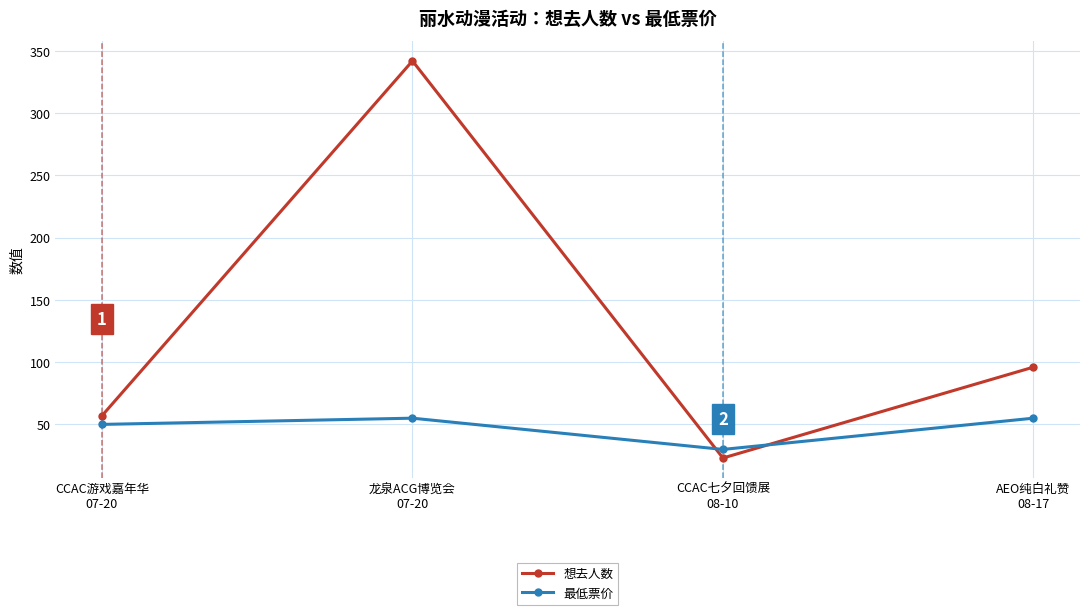

Where is 想去人数 nearest to the value 182?

AEO纯白礼赞
08-17